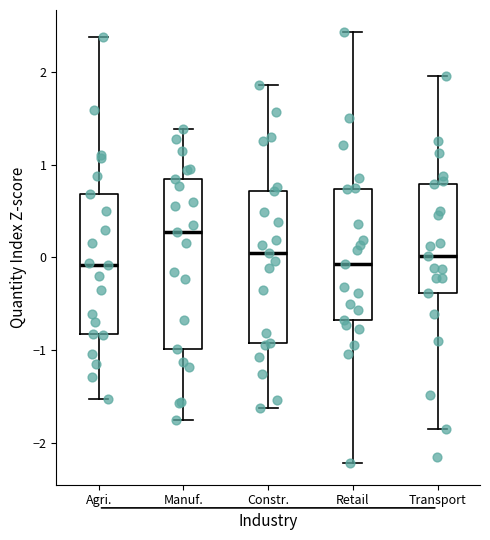

Where does the upper whisker of the box for Transport end on the y-axis? The values are not printed on the chart, so give them approximately, as read against the axis.

2.0